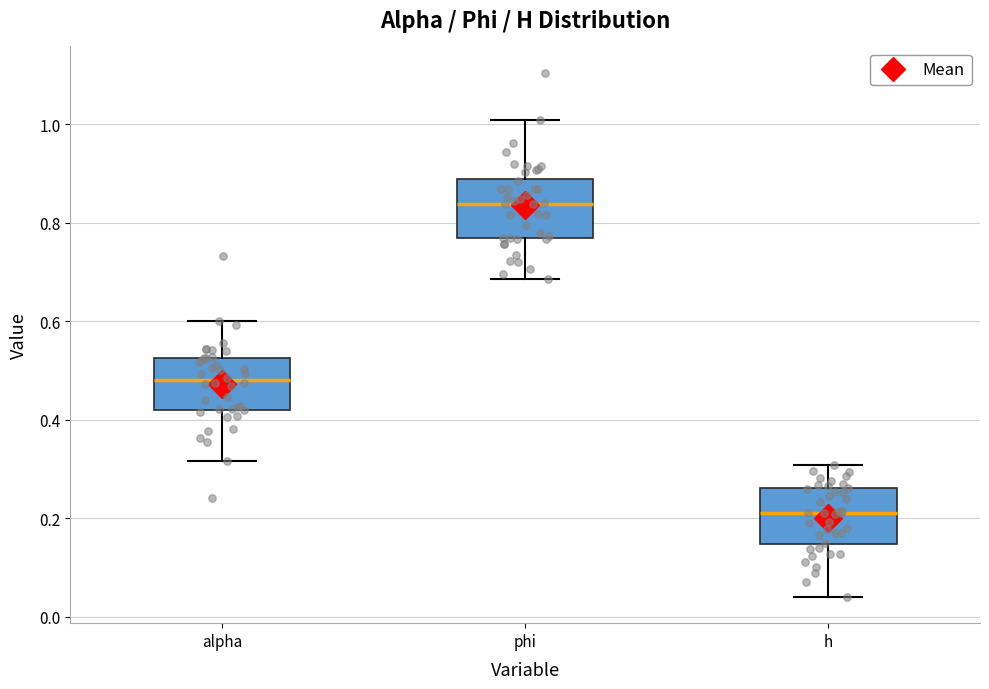

Reading left to right, transcribe this box plot: for each box, give where its median line is, the range the box spans, and where its two whiskers end, as read against the y-axis. The values are not printed on the chart, so give them approximately, as read against the axis.

alpha: median 0.48, box 0.42 to 0.52, whiskers 0.32 to 0.60
phi: median 0.84, box 0.76 to 0.88, whiskers 0.68 to 1.00
h: median 0.22, box 0.14 to 0.26, whiskers 0.04 to 0.30